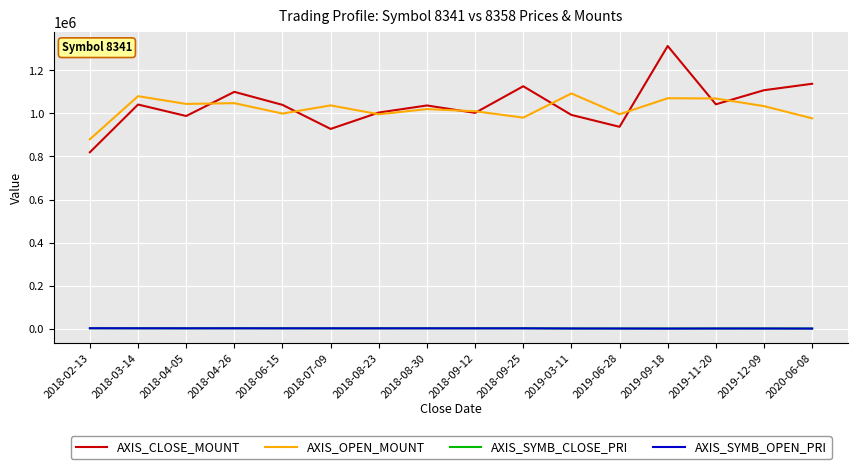

Which category has the highest value in the AXIS_CLOSE_MOUNT series?

2019-09-18